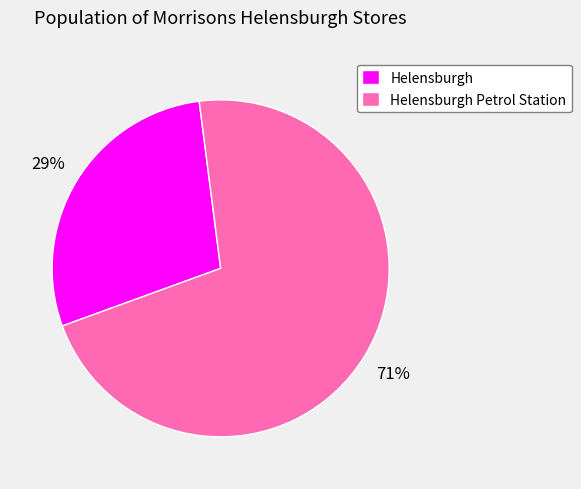

How many segments does this pie chart have?

2